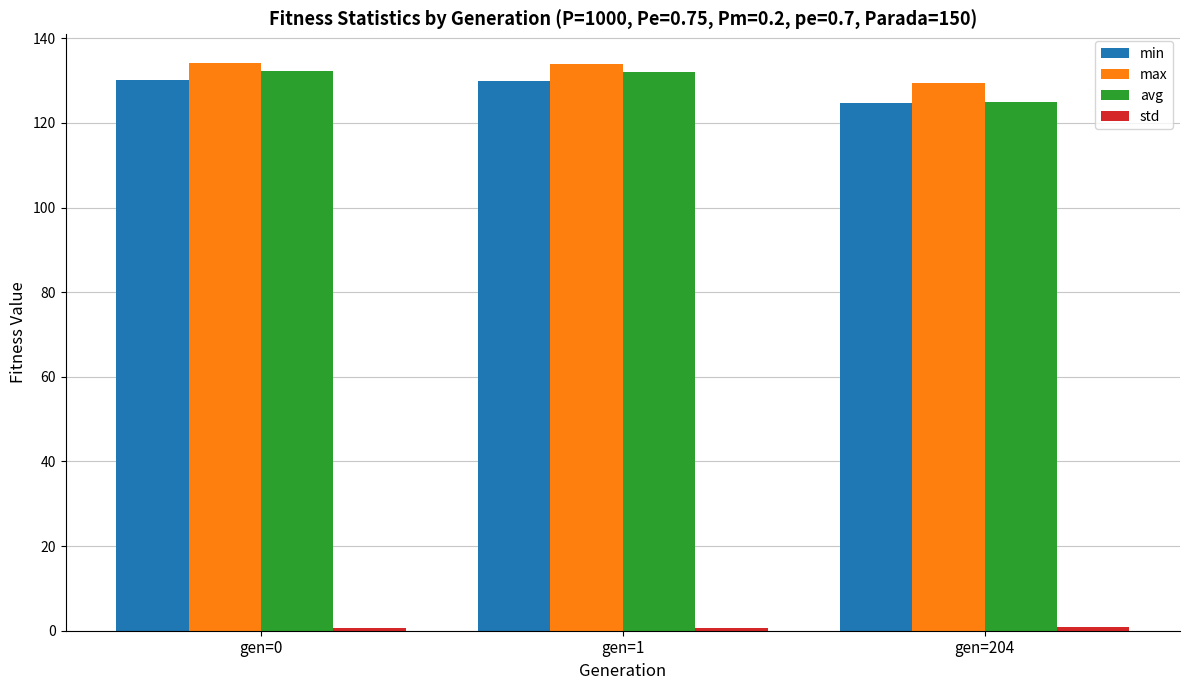

Is the value of max at gen=1 greater than the value of min at gen=1?

Yes